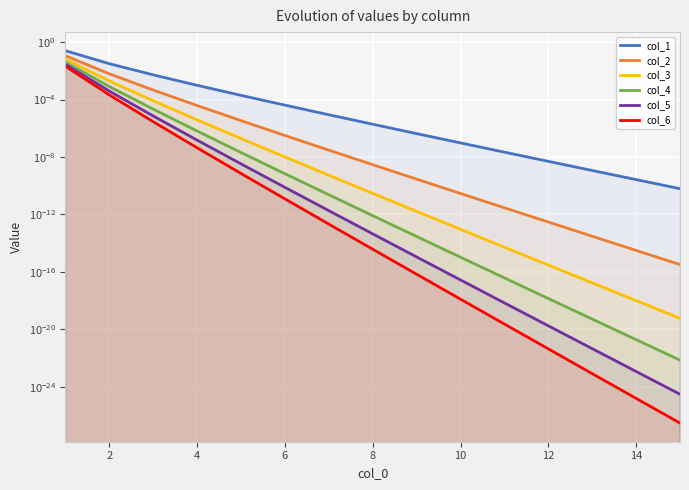

Does the chart display data point markers on the line(s)?

No